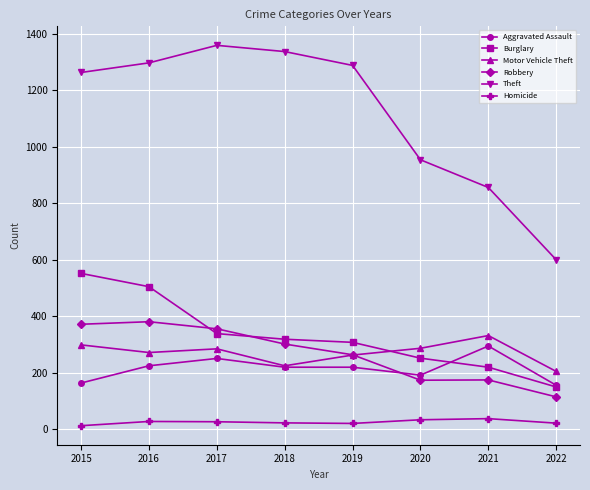

What is the maximum value for Aggravated Assault?

295